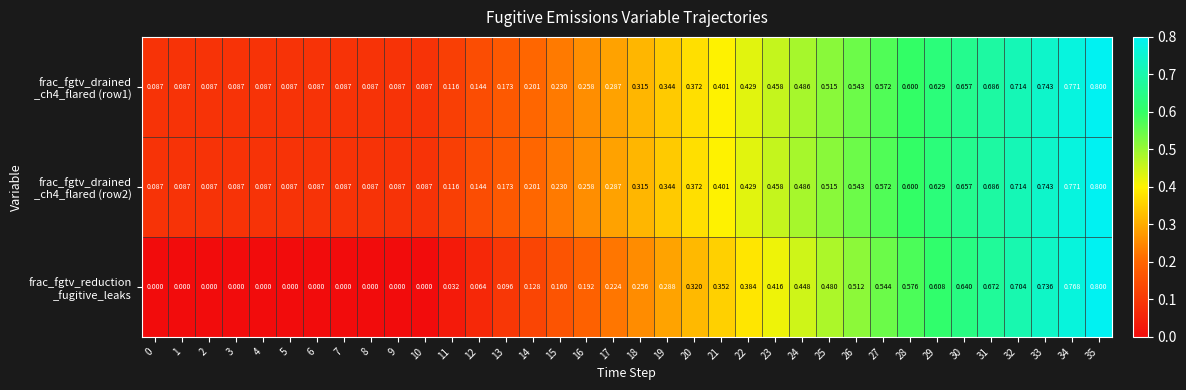

Which label corresponds to the largest value in the chart?

35